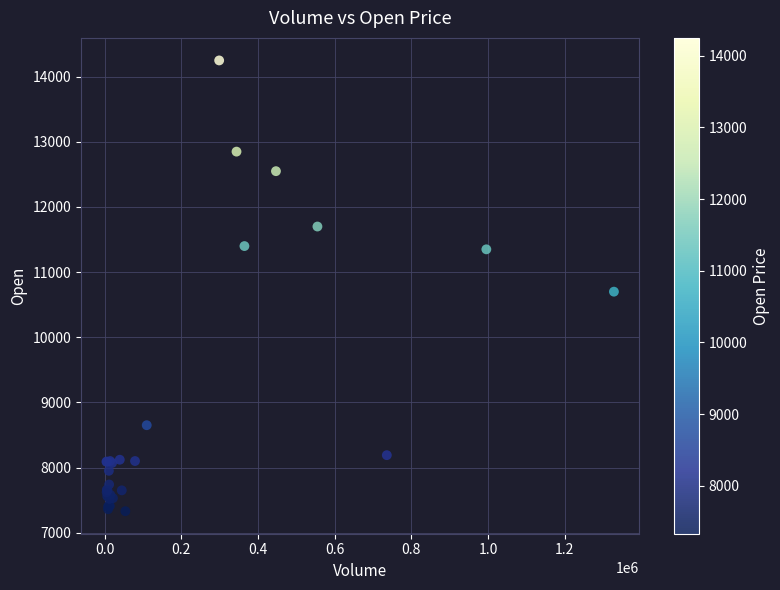

What Y value in the scatter plot is closest to 10790?

10700